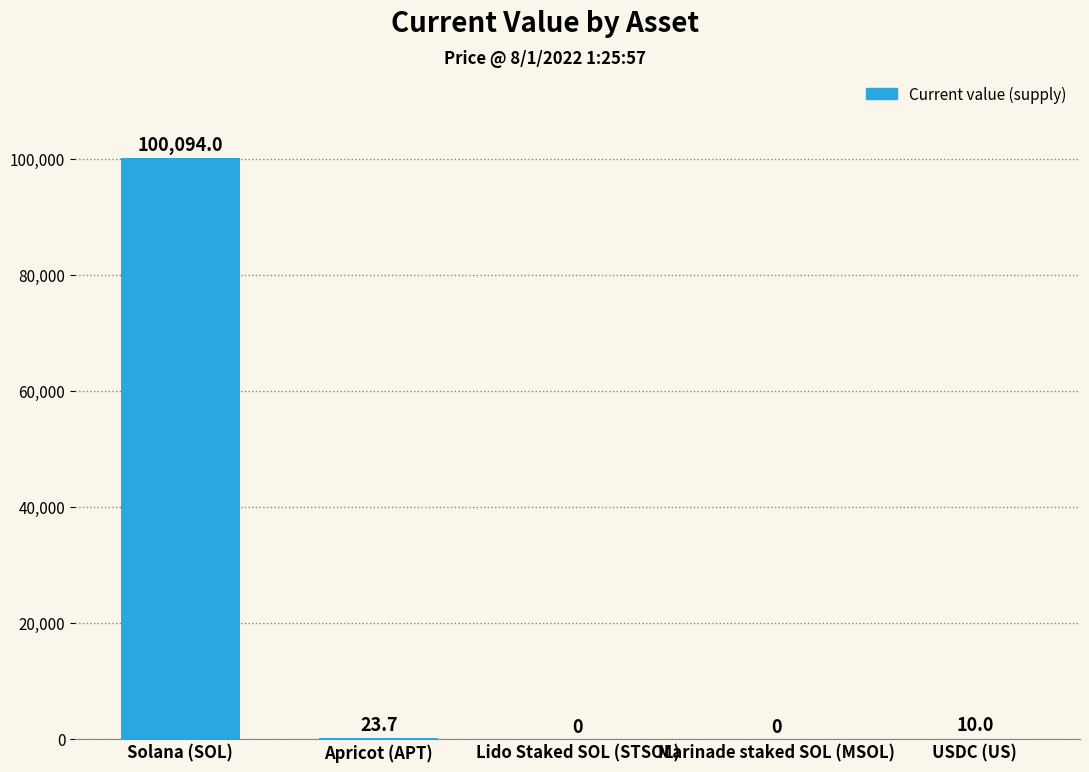

What is the sum of all values?

100127.7